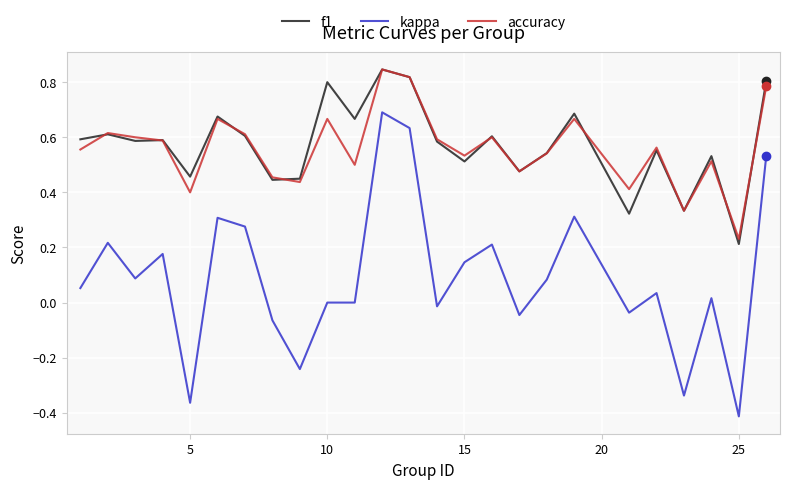

True or false: kappa and f1 cross at least once.

False